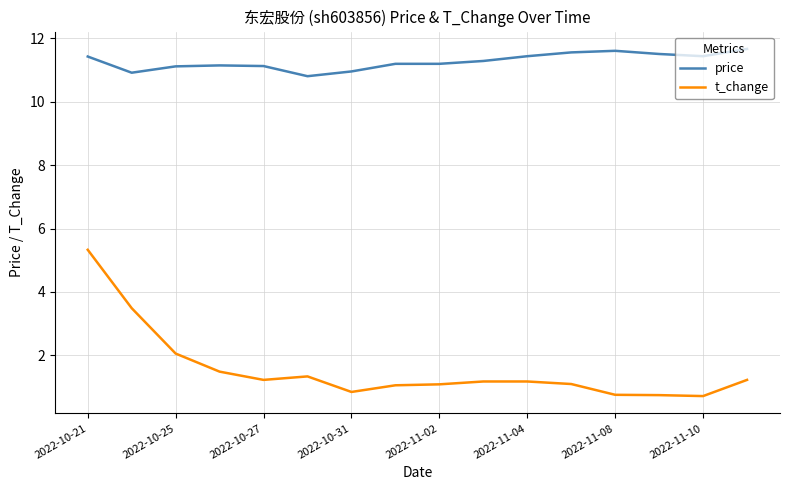

What is the highest value of the price series?

11.7